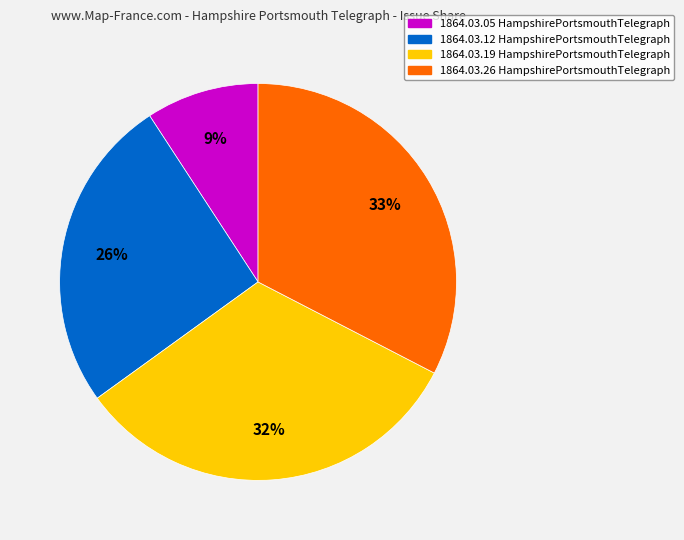

What is the smallest slice in the pie chart?

1864.03.05 HampshirePortsmouthTelegraph